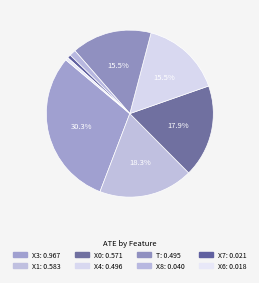

True or false: X4 accounts for 30% of the total.

False